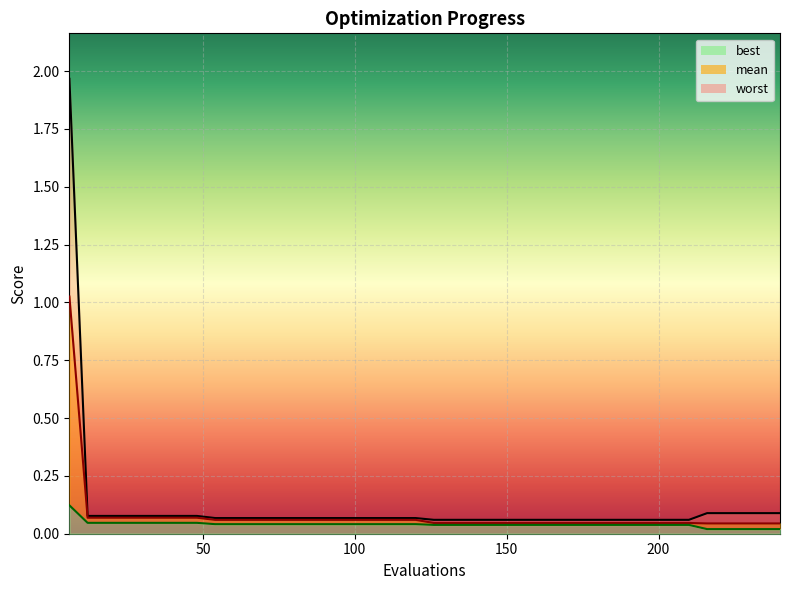

What is the difference between the maximum and minimum values in the worst series?

1.9